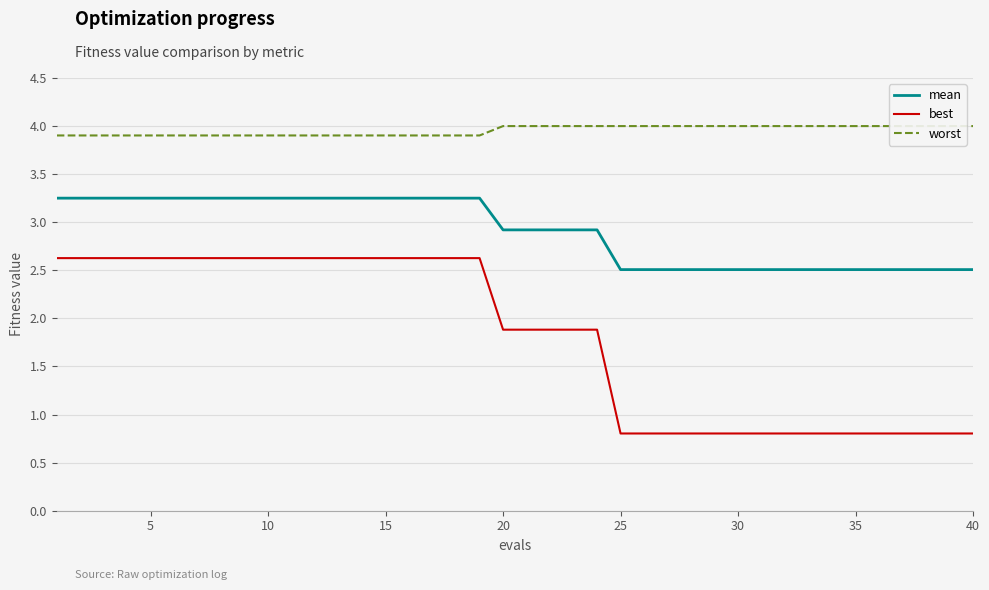

True or false: mean and worst intersect in this chart.

False